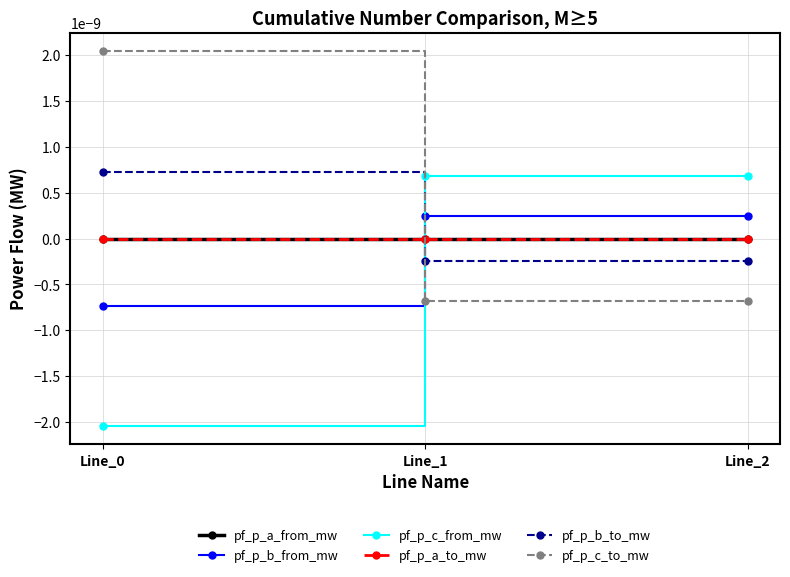

Does the chart have visible grid lines?

Yes